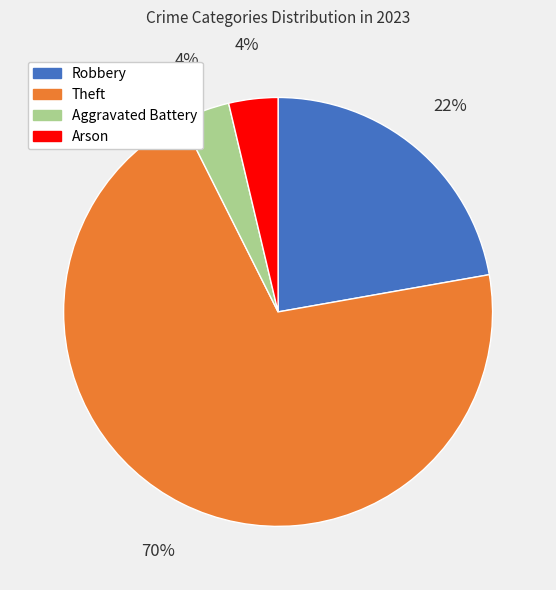

To the nearest percent, what is the average slice percentage?

25%